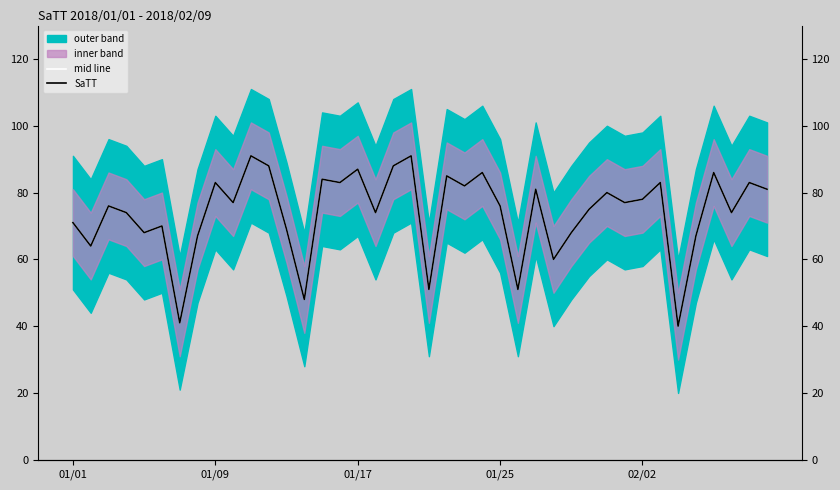

The value of mid line at 37 is 74. True or false?

True